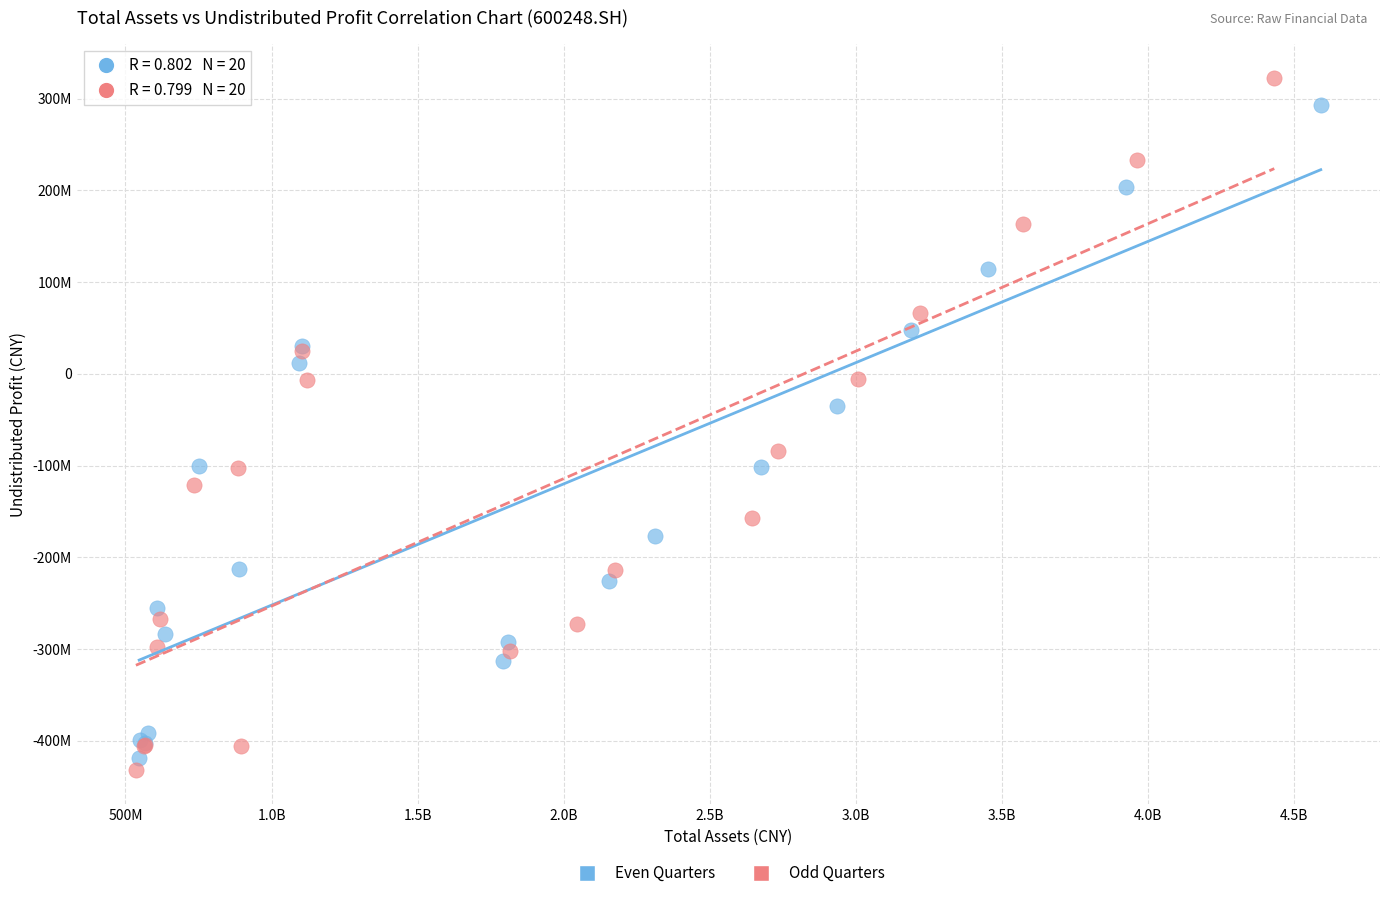

Which series reaches the maximum Y coordinate?

Odd Quarters